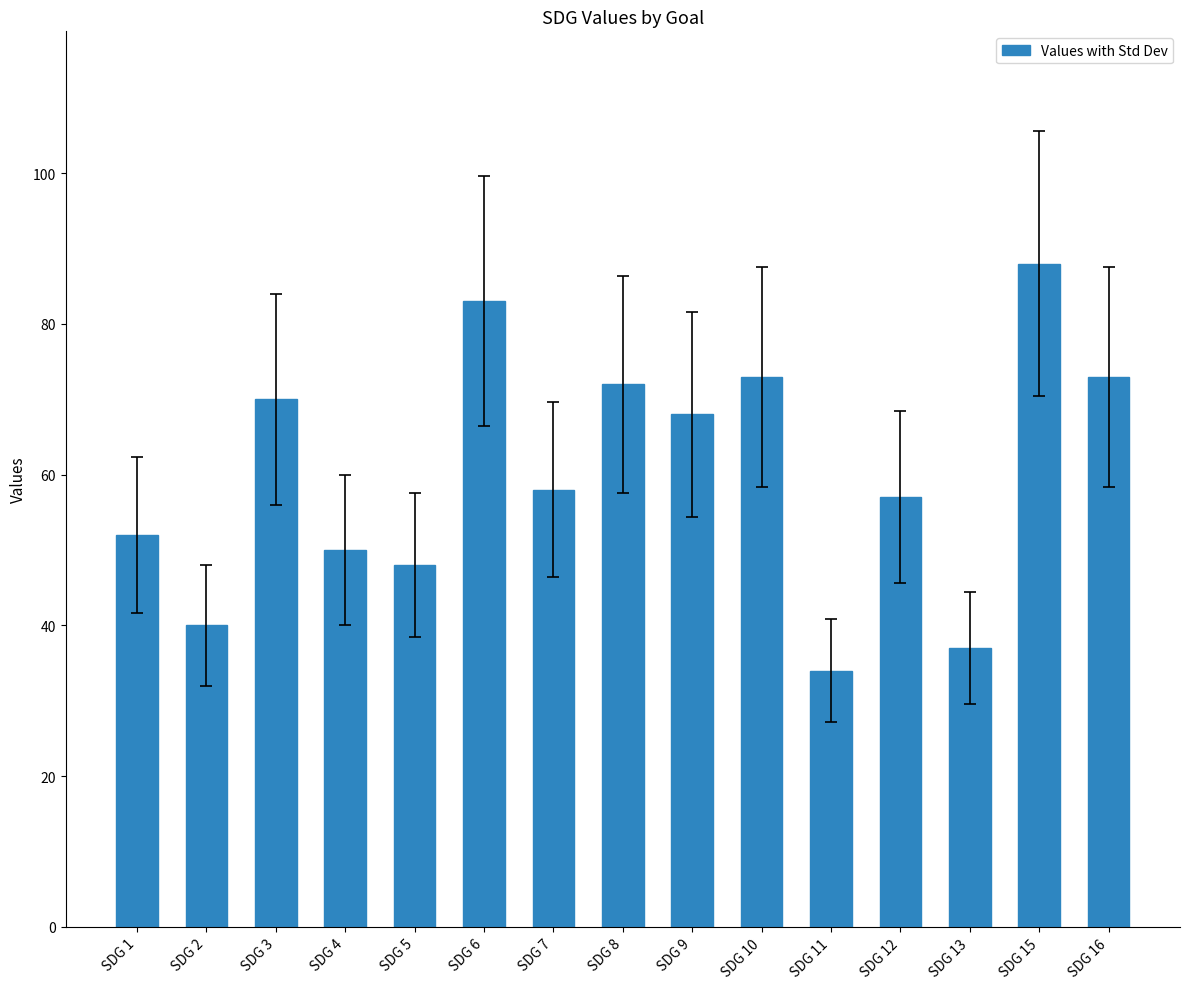

What is the difference between the second highest and second lowest values?

46